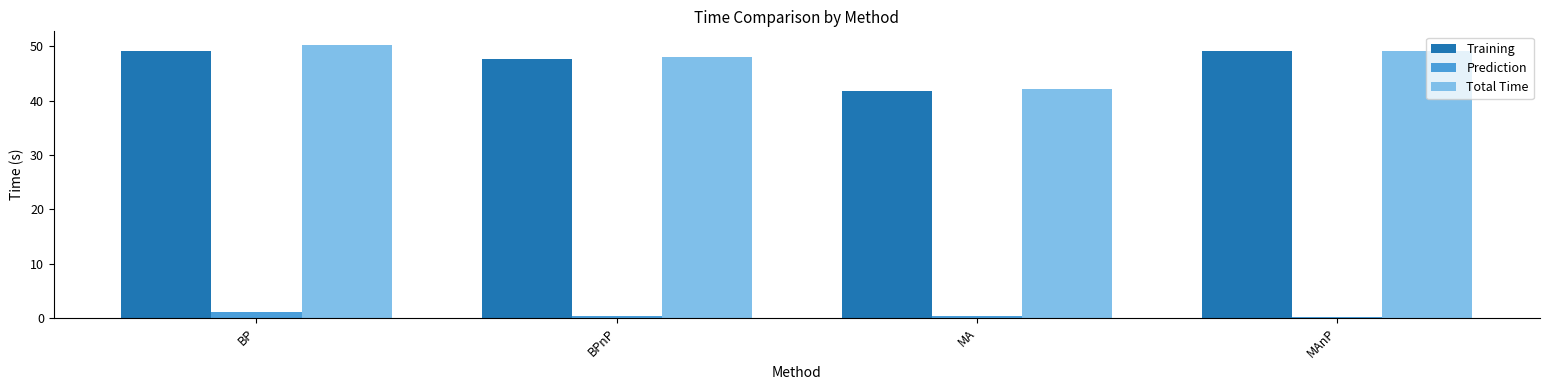

Which series has the largest range (max minus min)?

Total Time